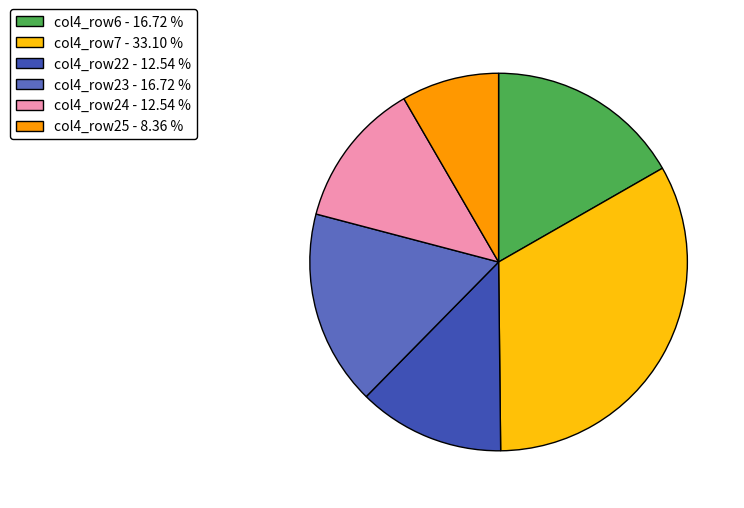

Between col4_row22 - 12.54 % and col4_row25 - 8.36 %, which is larger?

col4_row22 - 12.54 %